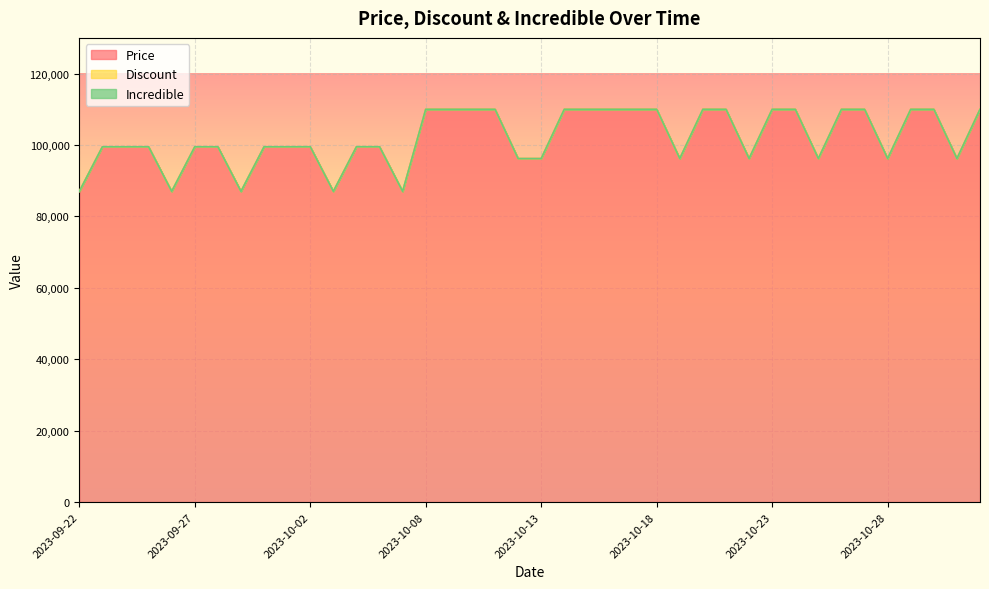

Reading left to right, extract all data points from this chart.

Price: 86990	99500	99500	99500	86990	99500	99500	86990	99500	99500	99500	86990	99500	99500	86990	110000	110000	110000	110000	96190	96190	110000	110000	110000	110000	110000	96190	110000	110000	96190	110000	110000	96190	110000	110000	96190	110000	110000	96190	110000
Discount: 13	0	0	0	13	0	0	13	0	0	10	13	10	10	13	0	0	0	0	13	13	0	0	0	0	0	13	0	0	13	0	0	13	0	0	13	0	0	13	0
Incredible: 0	0	0	0	0	0	0	0	0	0	0	0	0	0	0	0	0	0	0	0	0	0	0	0	0	0	0	0	0	0	0	0	0	0	0	0	0	0	0	0